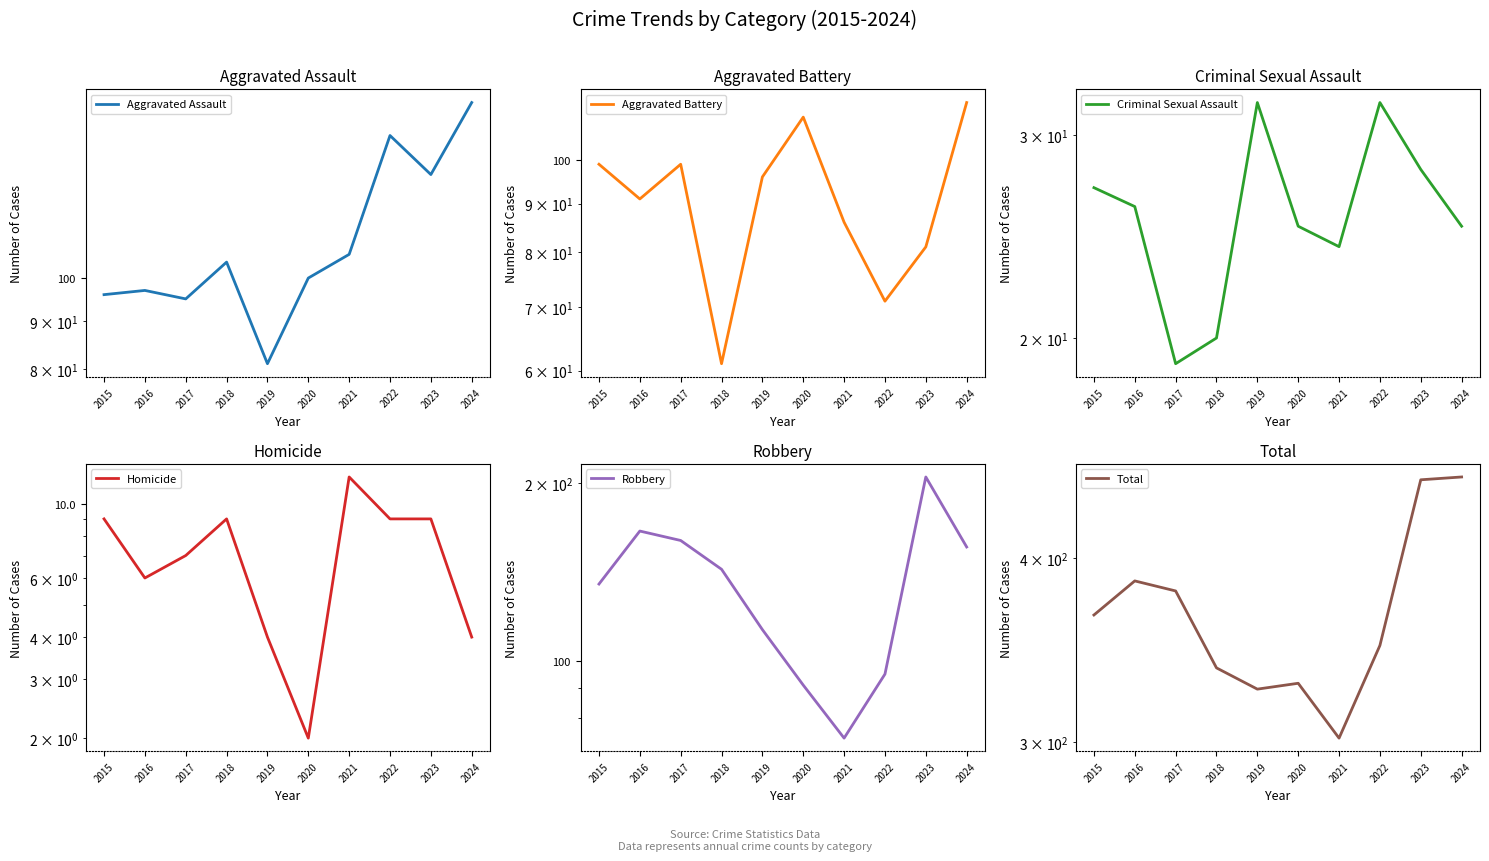

How many values in the Homicide series are below 9?

5